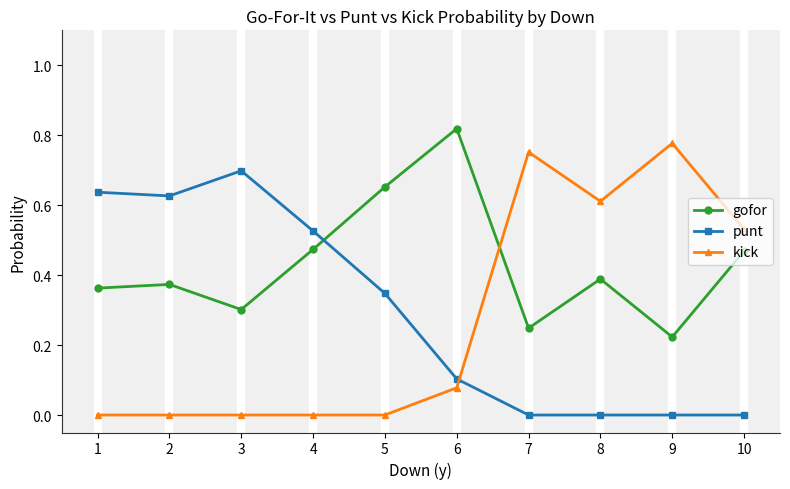

How many kick values are between 0 and 1?

10